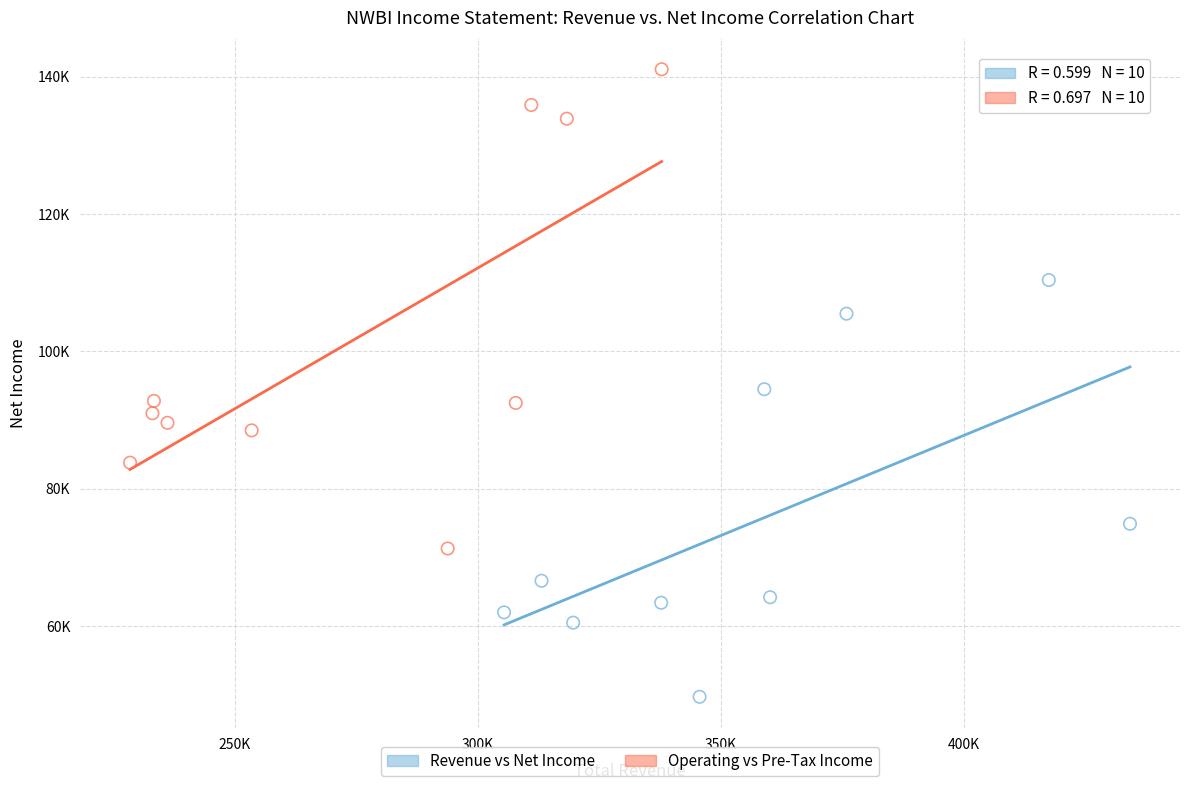

Which series contains the highest Y value?

Operating vs Pre-Tax Income